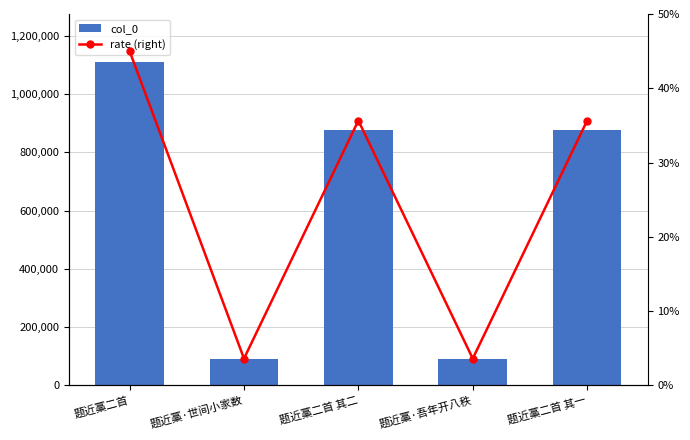

Reading left to right, list all the values displayed in this chart.

col_0: 1108432.0	88570.0	878035.0	88571.0	878036.0
rate (right): 45.0	3.6	35.6	3.6	35.6